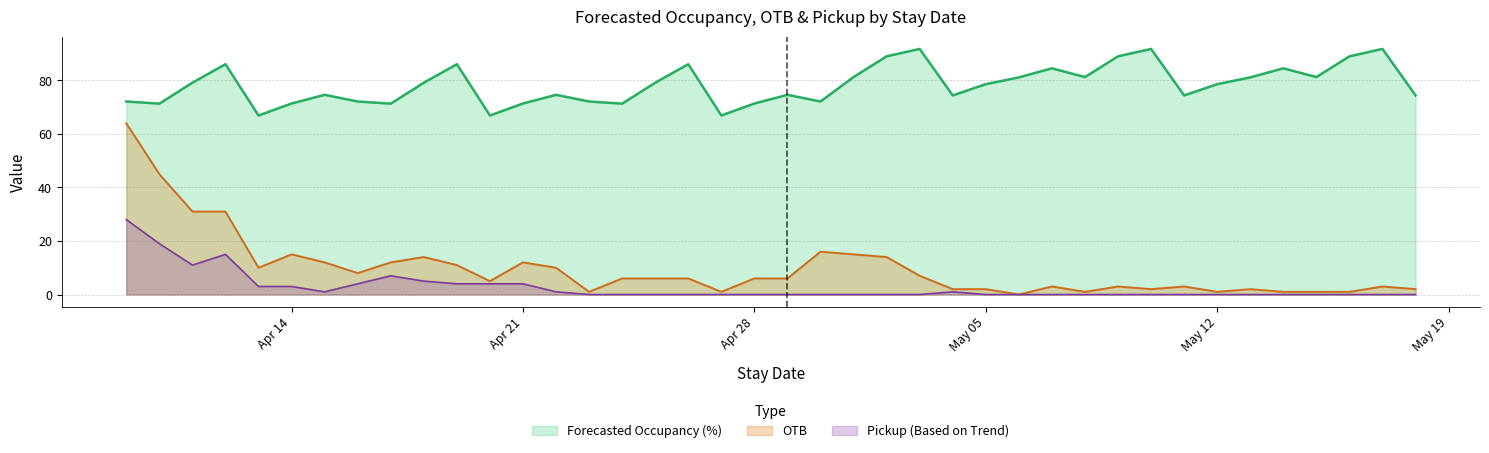

What is the label of the 11th point from the right?

2025-05-08